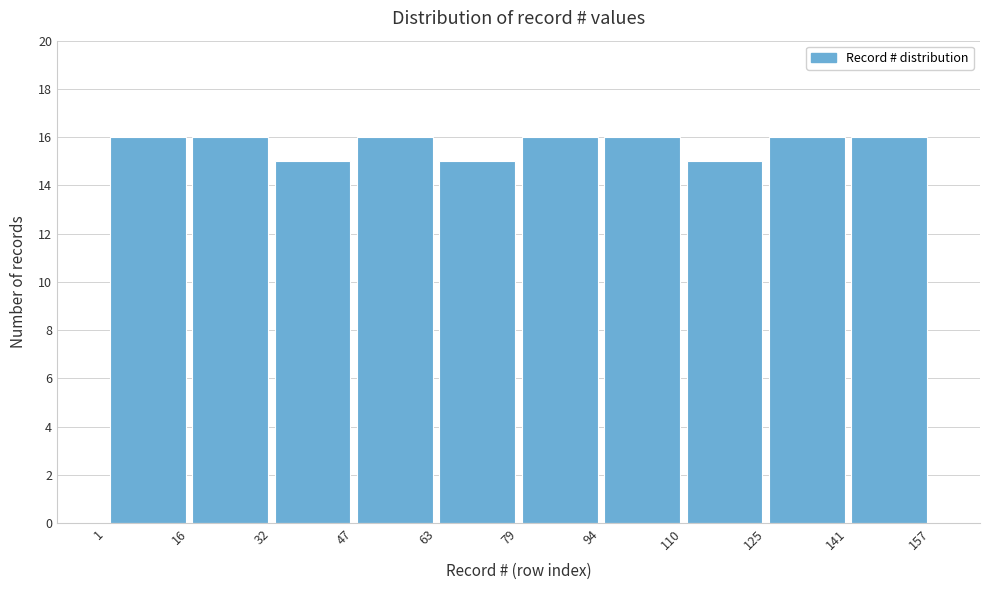

Reading left to right, list every bar in this chart as the range it spans on the x-axis followed by its height. The values are not printed on the chart, so give them approximately, as read against the axis.

1 to 16: 16
16 to 32: 16
32 to 47: 15
47 to 63: 16
63 to 79: 15
79 to 94: 16
94 to 110: 16
110 to 125: 15
125 to 141: 16
141 to 157: 16